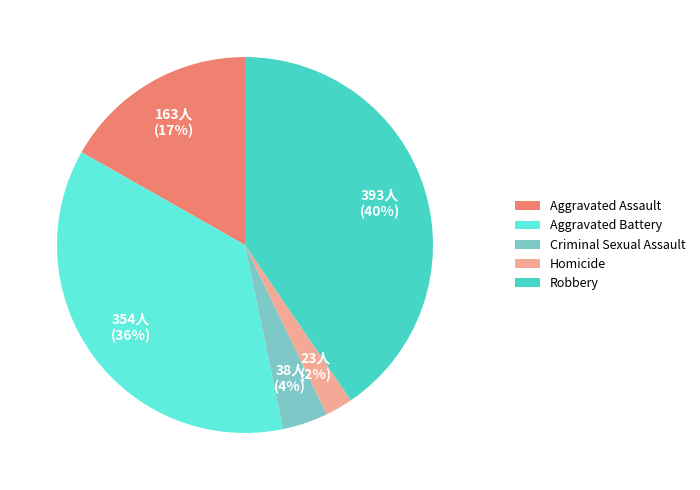

To the nearest percent, what is the average slice percentage?

20%